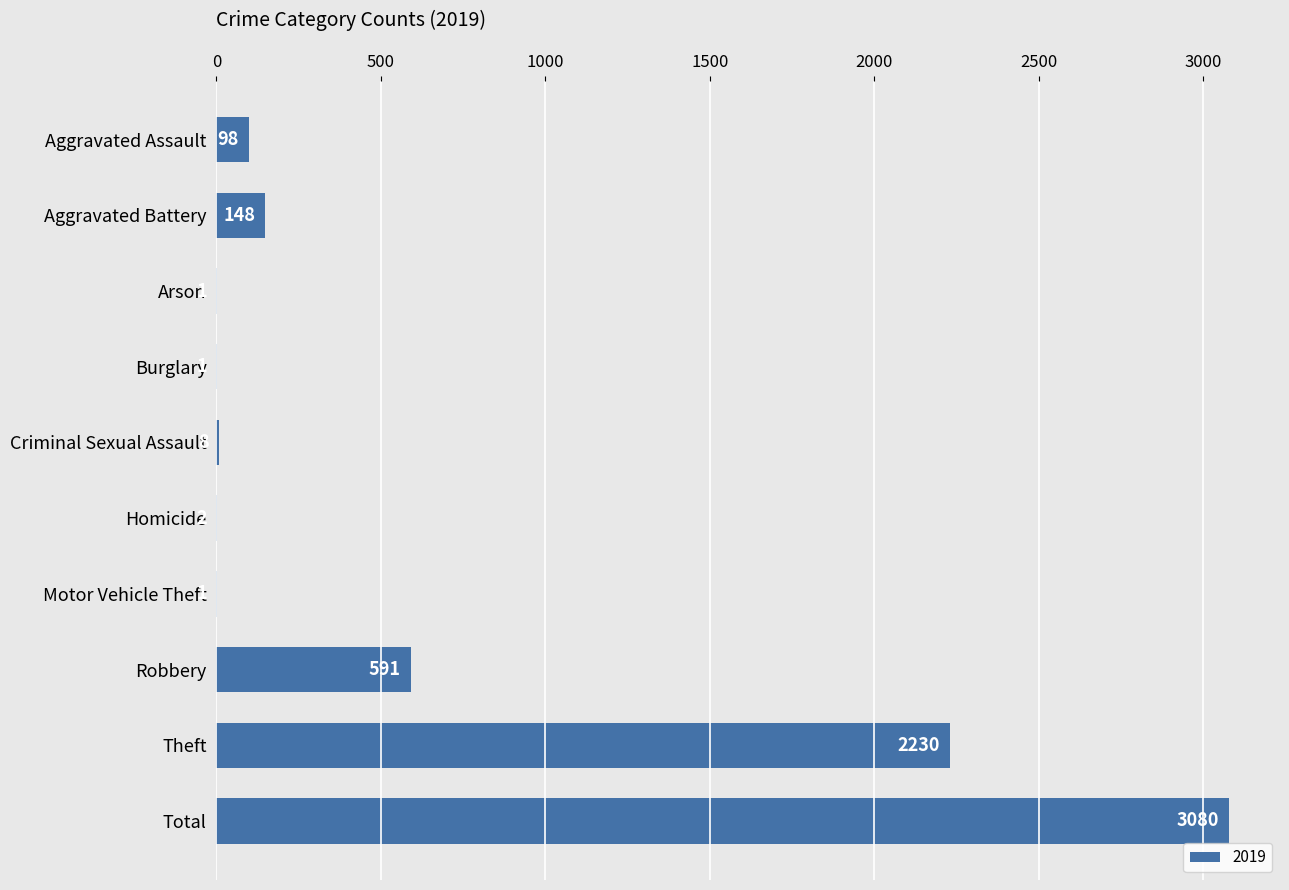

What is the sum of all values?

6160